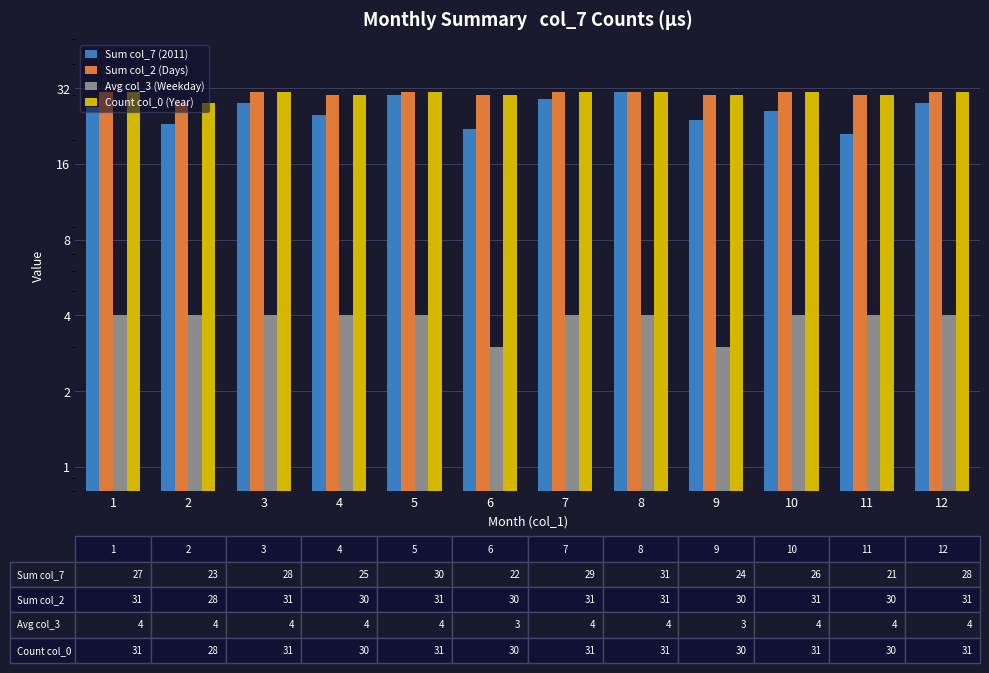

What is the difference between the highest and lowest values at 5?

27